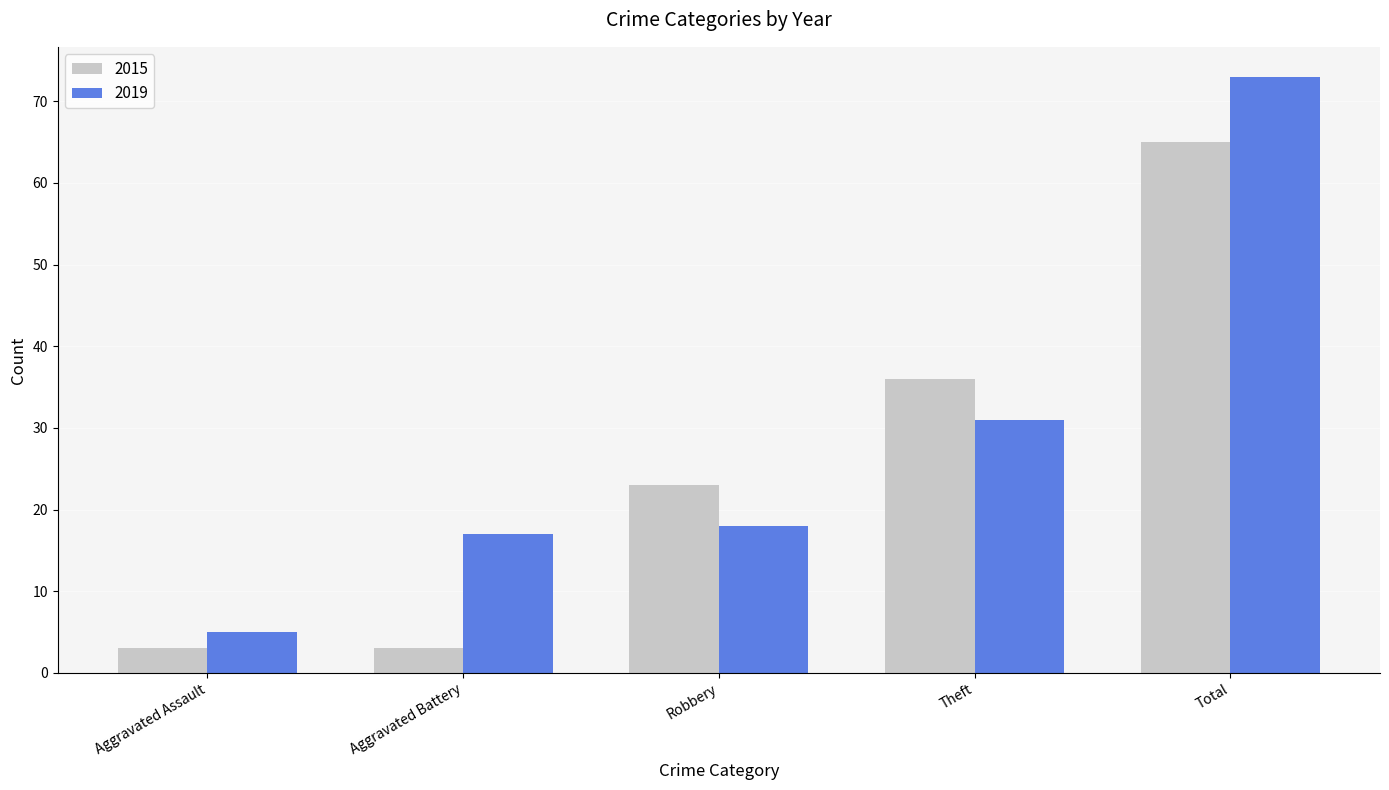

What is the difference between the 2019 values at Aggravated Battery and Aggravated Assault?

12